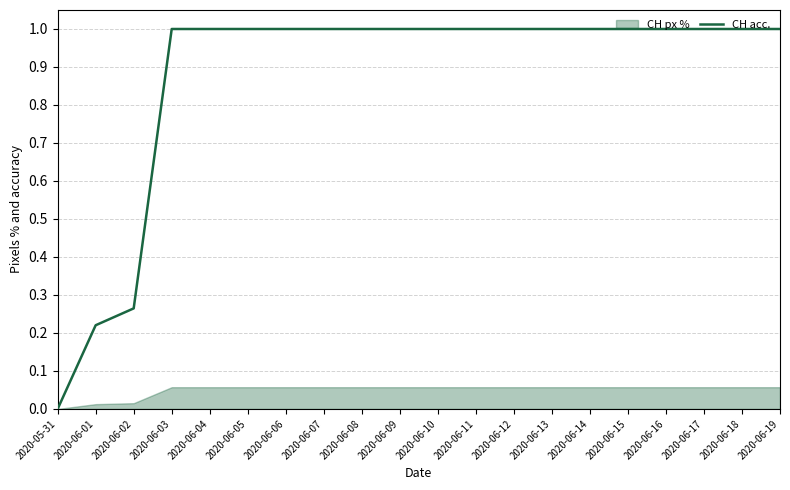

Reading left to right, what are all the values shown in this chart?

0.0	0.2	0.3	1.0	1.0	1.0	1.0	1.0	1.0	1.0	1.0	1.0	1.0	1.0	1.0	1.0	1.0	1.0	1.0	1.0